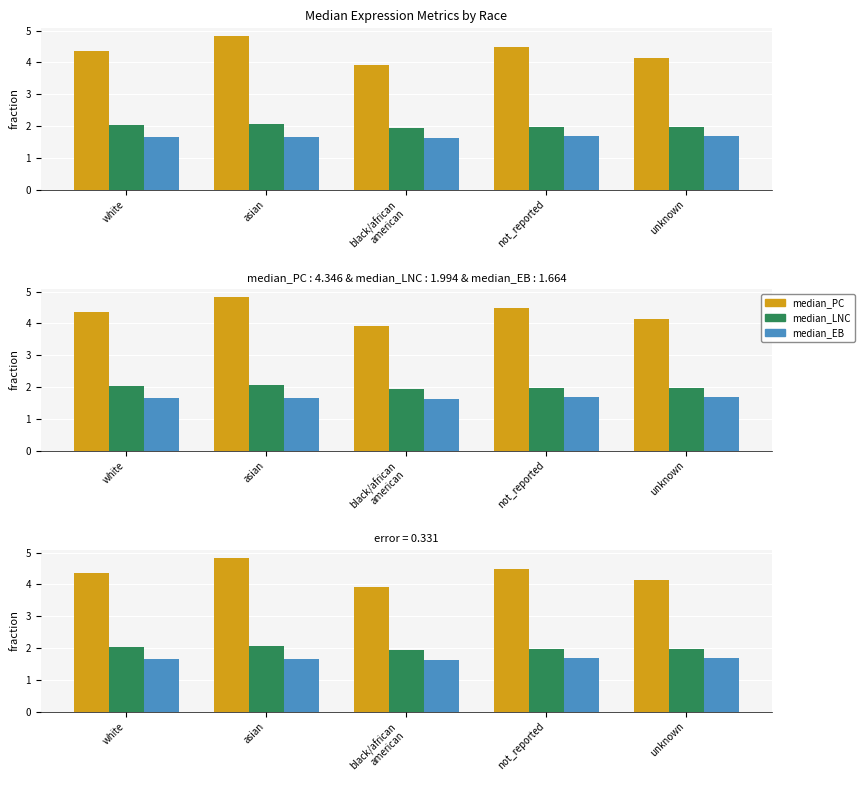

Reading right to left, extract all data points from this chart.

median_PC: 4.1	4.5	3.9	4.8	4.4
median_LNC: 2.0	2.0	1.9	2.1	2.0
median_EB: 1.7	1.7	1.6	1.7	1.7